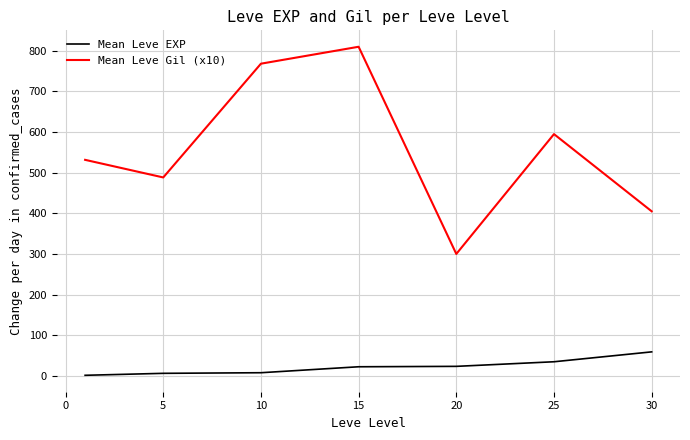

What is the maximum value shown in the chart?

810.0